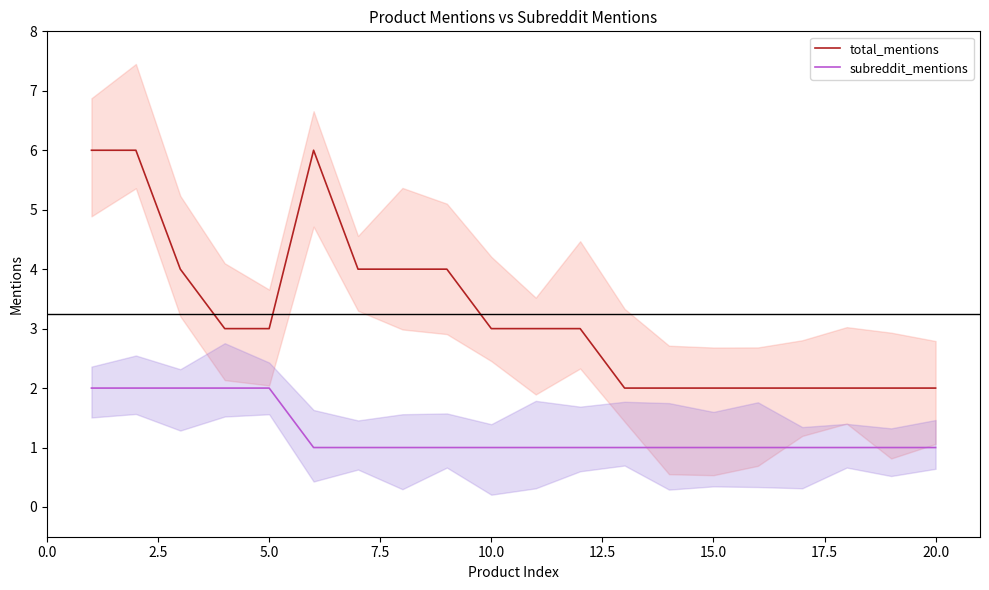

What is the difference between the maximum and minimum values in the total_mentions series?

4